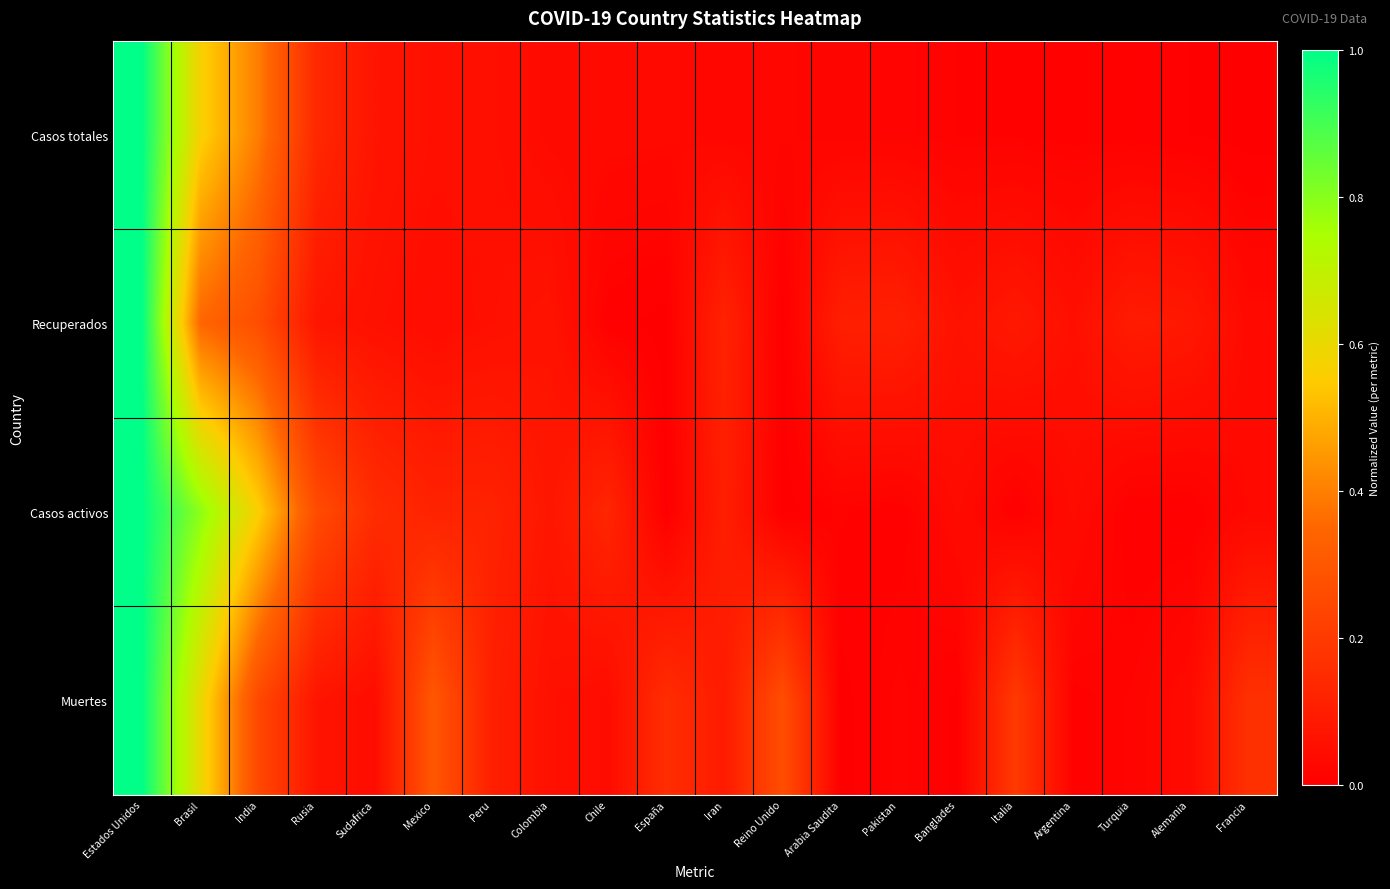

Rank the series by their maximum value, from highest to lowest.

Casos totales, Recuperados, Casos activos, Muertes